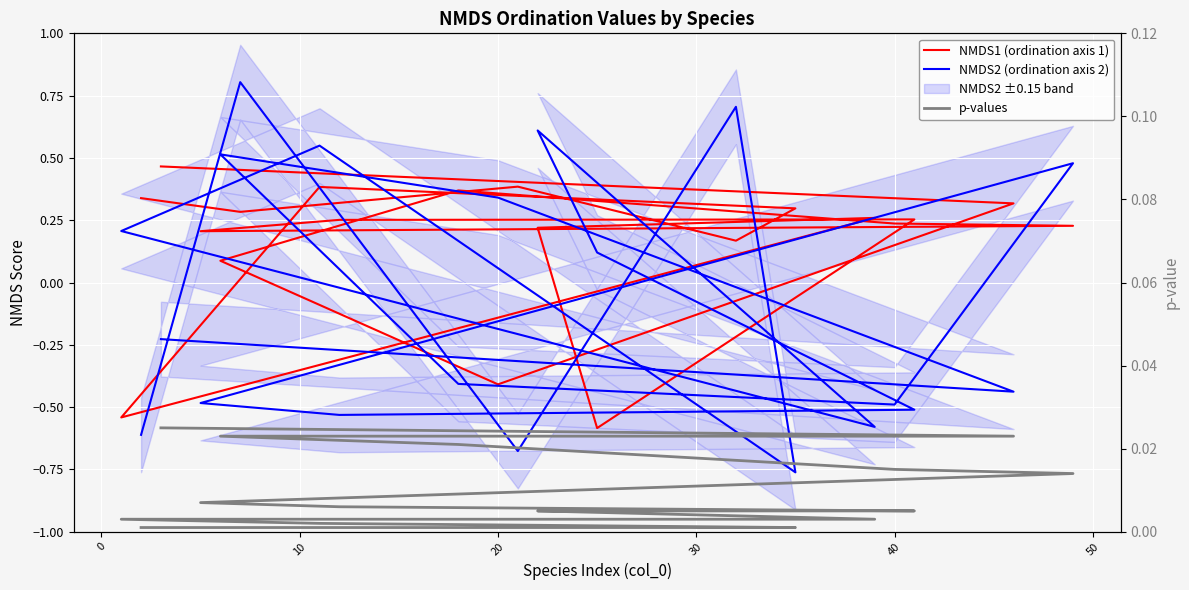

Which series changed the most between 60 and 12?

NMDS2 (ordination axis 2)